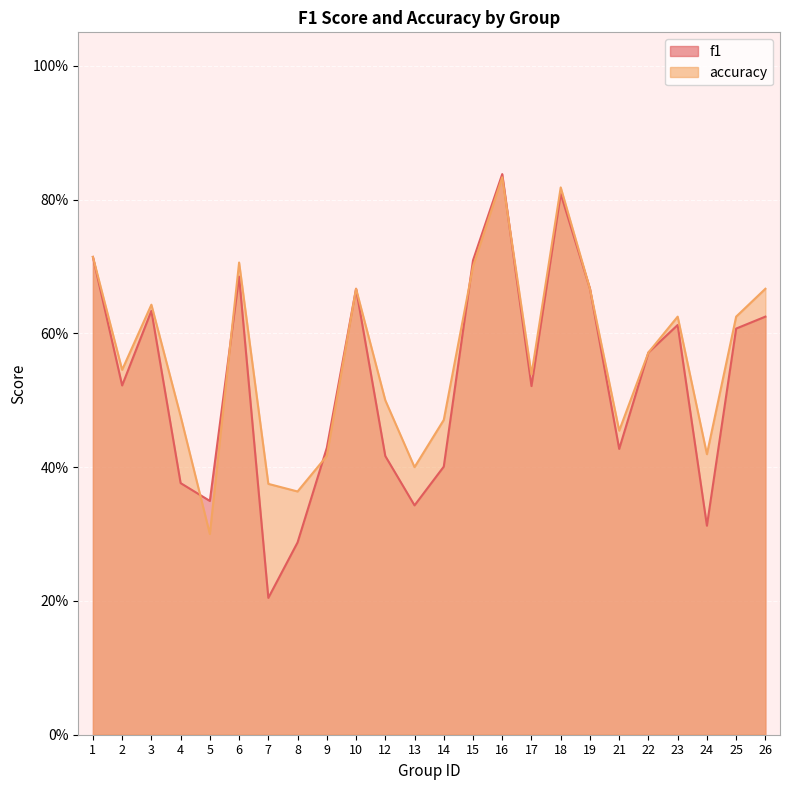

At how many categories does at least one series exceed 0?

24